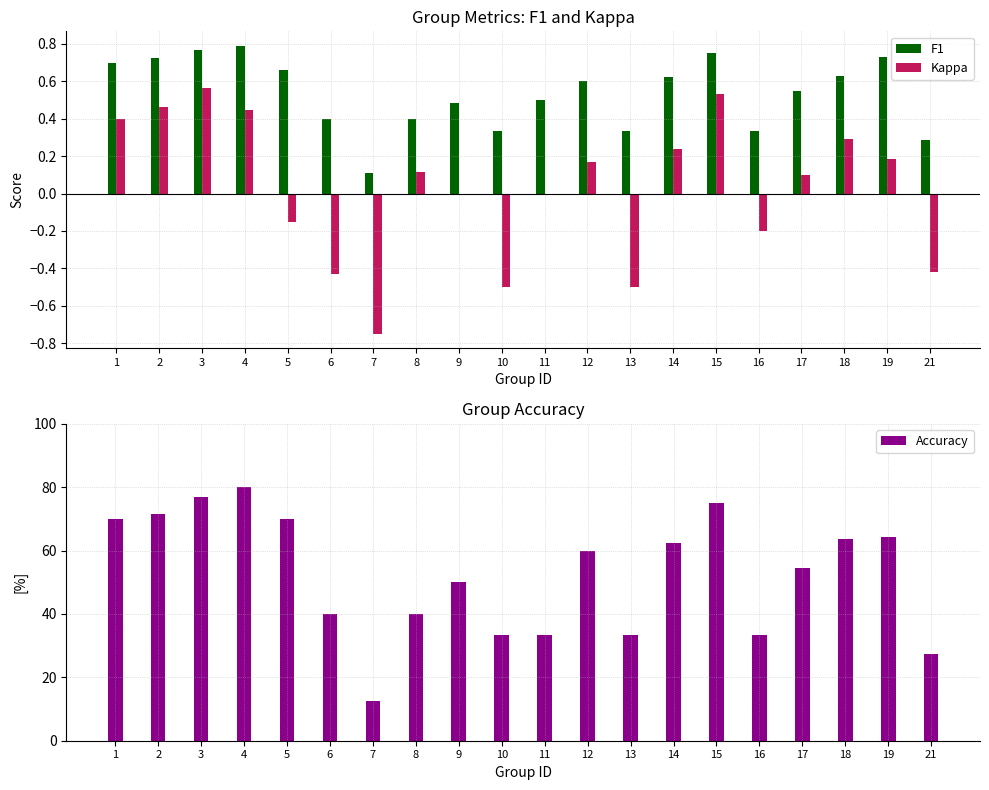

At how many categories does at least one series exceed 39?

14